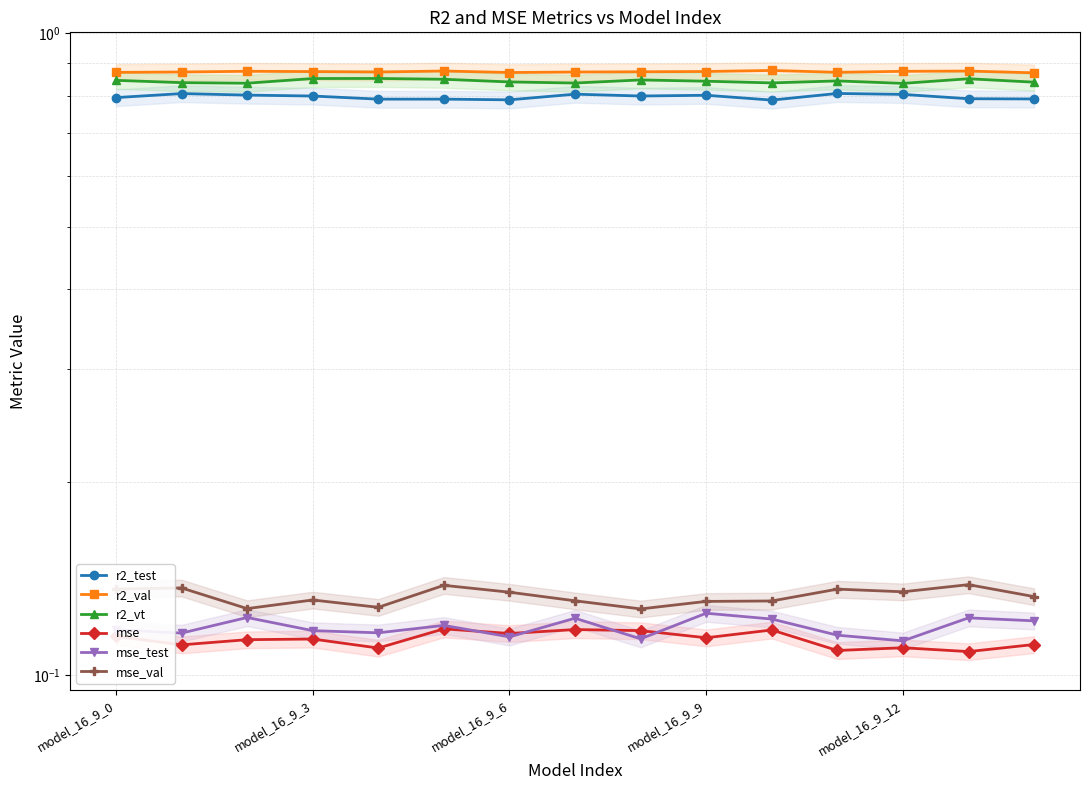

True or false: r2_test and r2_vt cross at least once.

False